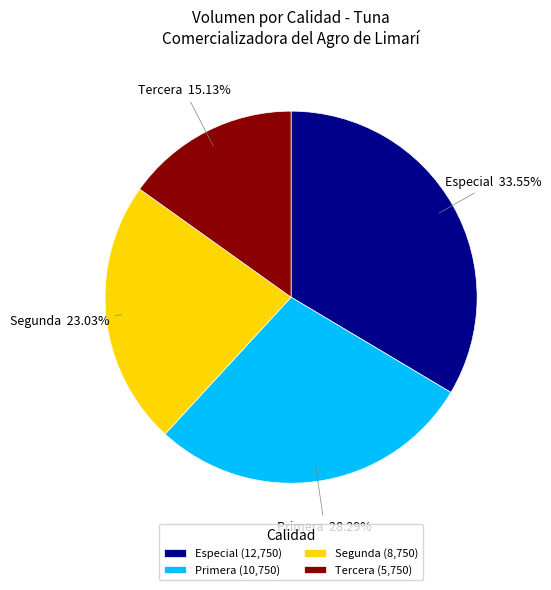

Rank the categories by value from highest to lowest.

Especial, Primera, Segunda, Tercera